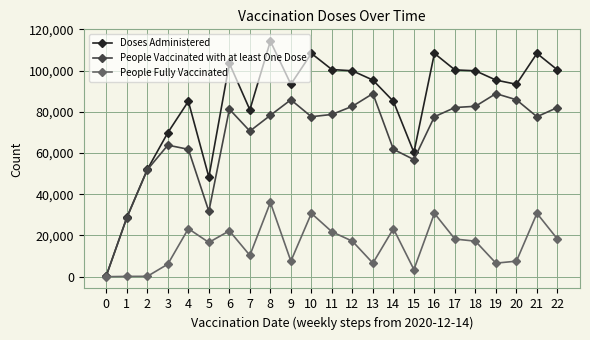

What is the approximate value of People Vaccinated with at least One Dose at 8?

78283